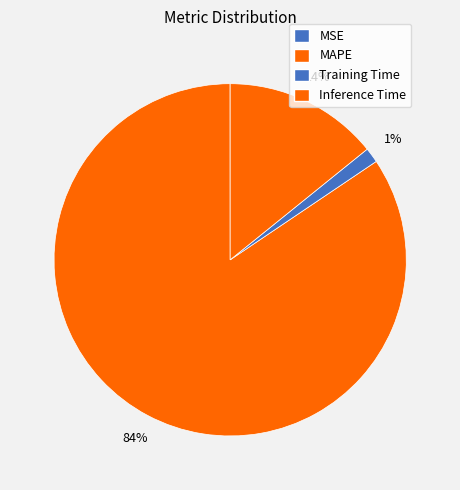

The MAPE slice represents 84% of the pie. True or false?

True